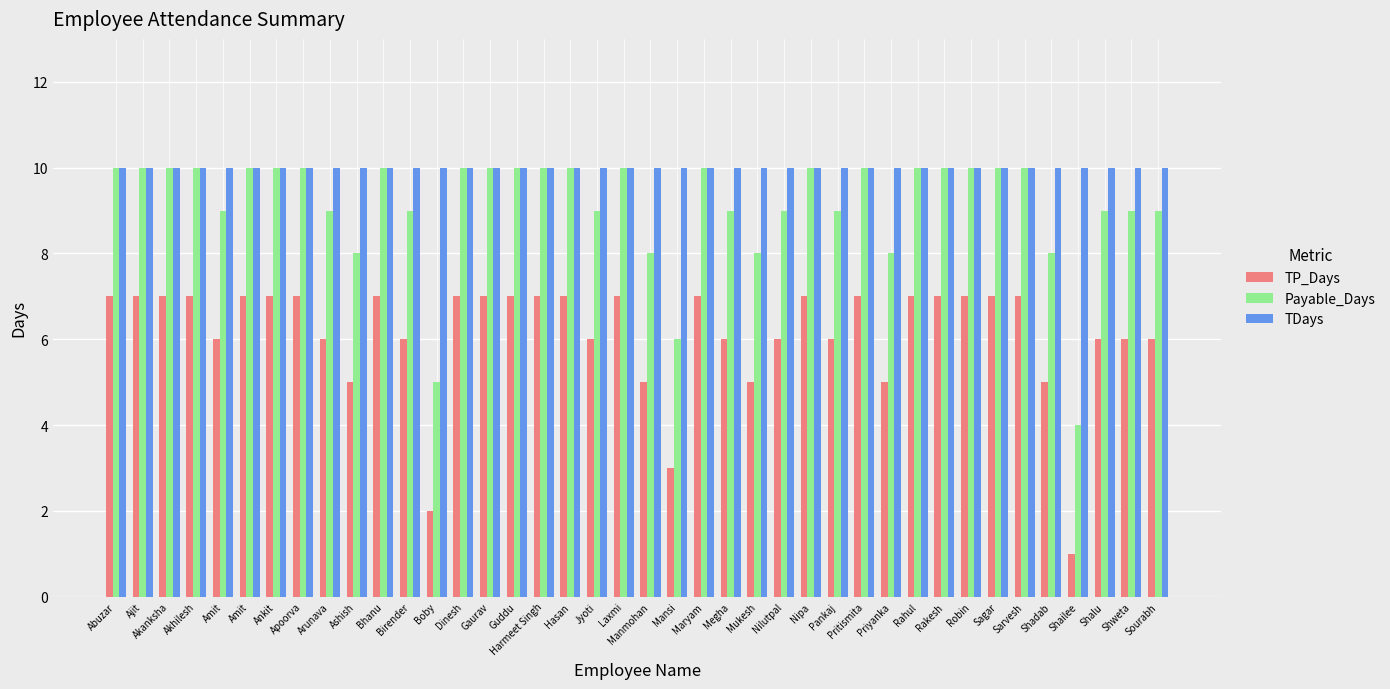

Which series has the widest spread of values?

TP_Days